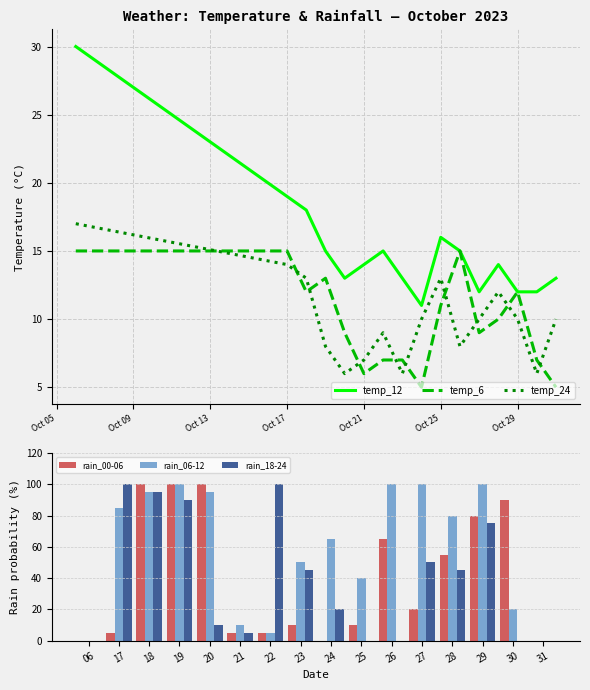

The rain_18-24 series shows 146 at 19. True or false?

False